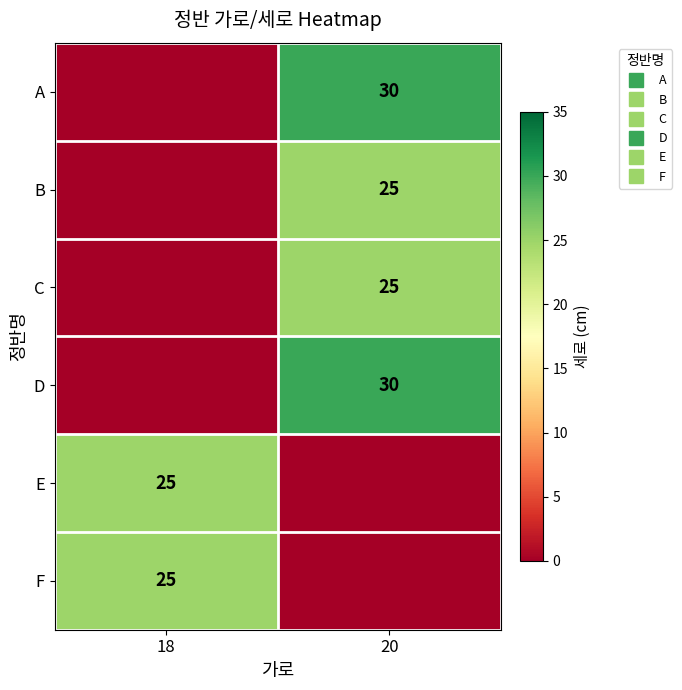

The F series shows 0 at 20. True or false?

True